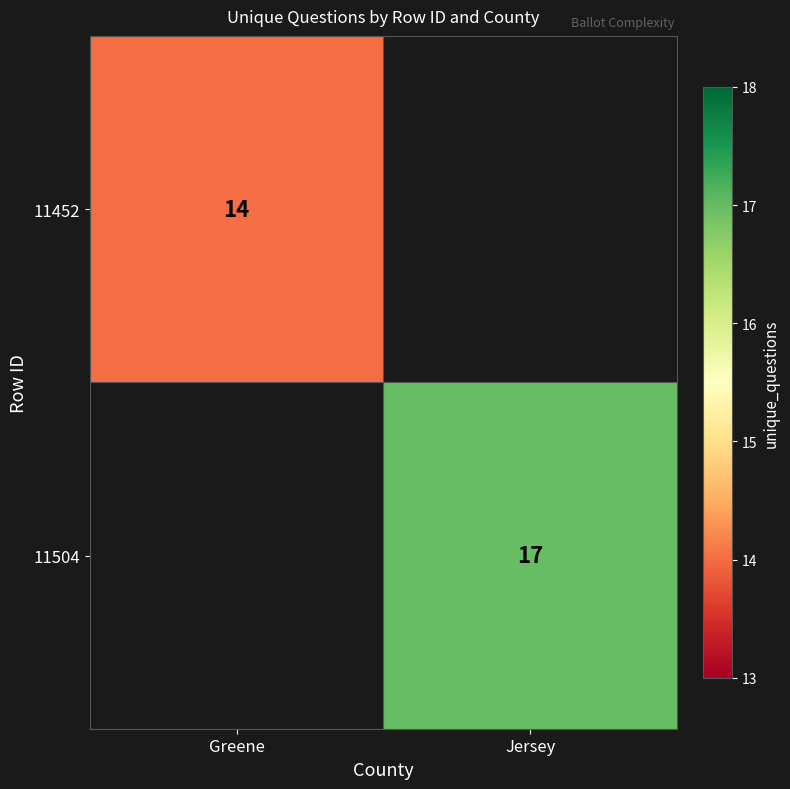

True or false: 11504 has a value of 24 at Jersey.

False